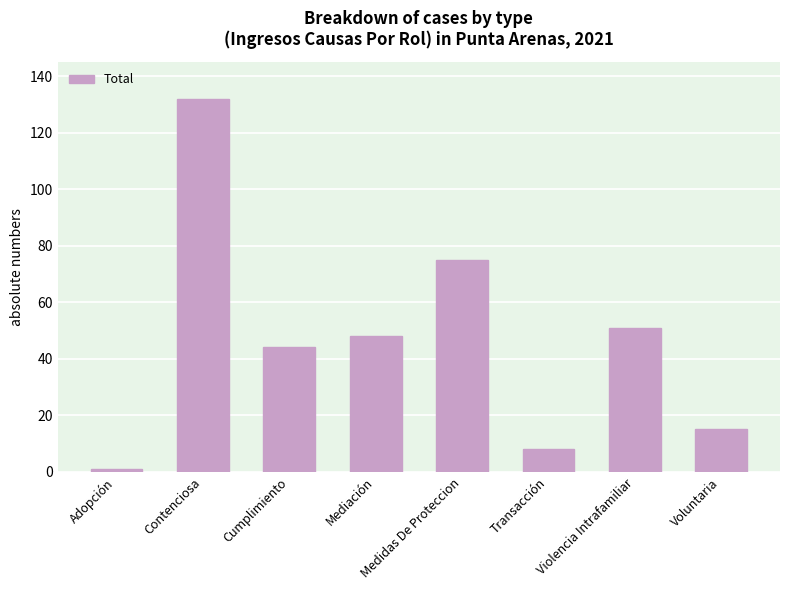

What is the minimum value shown in the chart?

1